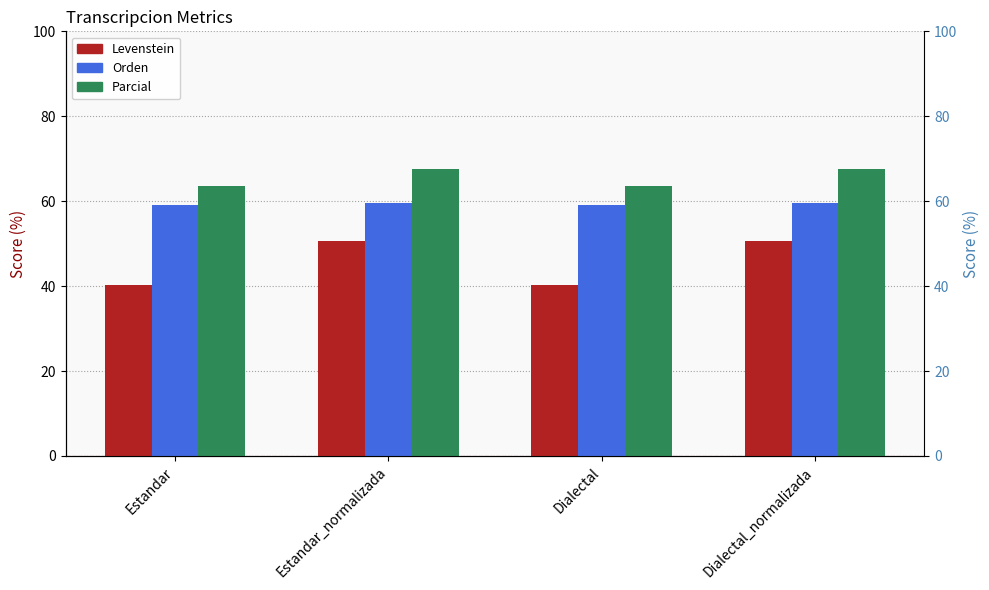

List the series in order of their peak value, highest first.

Parcial, Orden, Levenstein